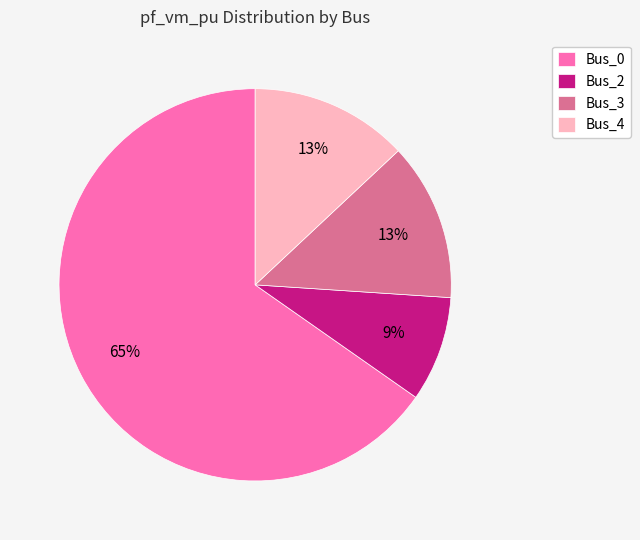

Is Bus_4 the majority of the pie?

No